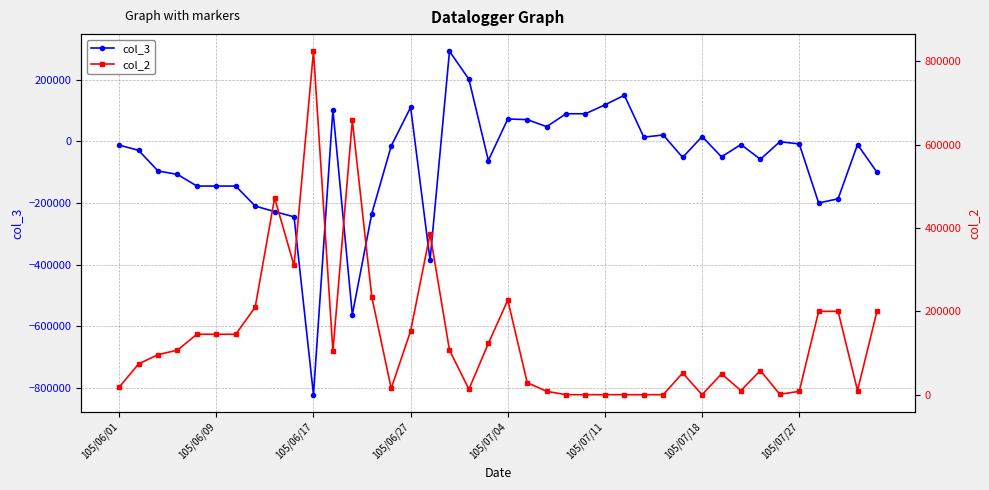

At how many categories does at least one series exceed 391551?

3